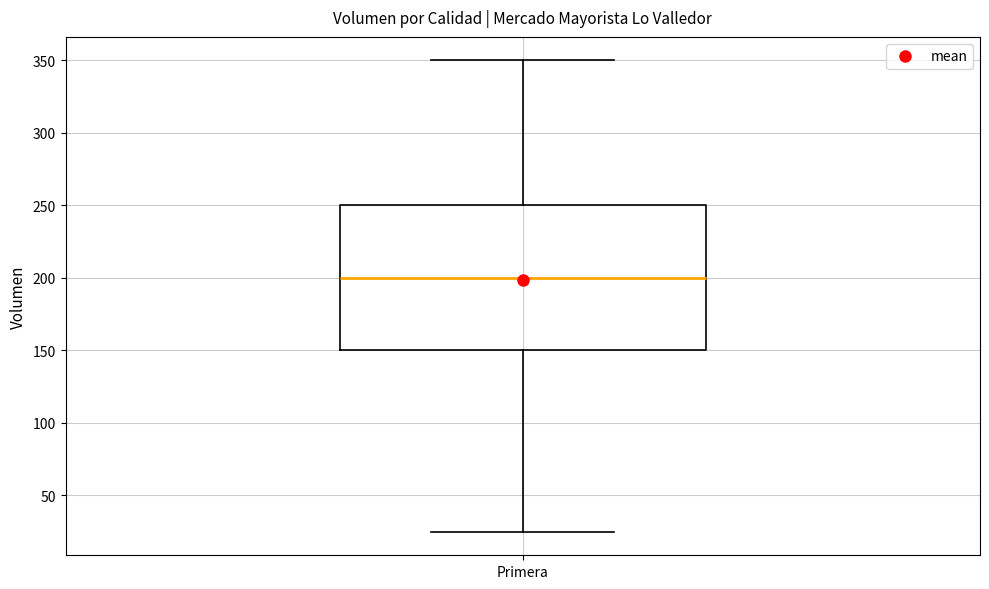

Transcribe this box plot: give where the median line is, the range the box spans, and where the two whiskers end, as read against the y-axis. The values are not printed on the chart, so give them approximately, as read against the axis.

median 200, box 150 to 250, whiskers 25 to 350